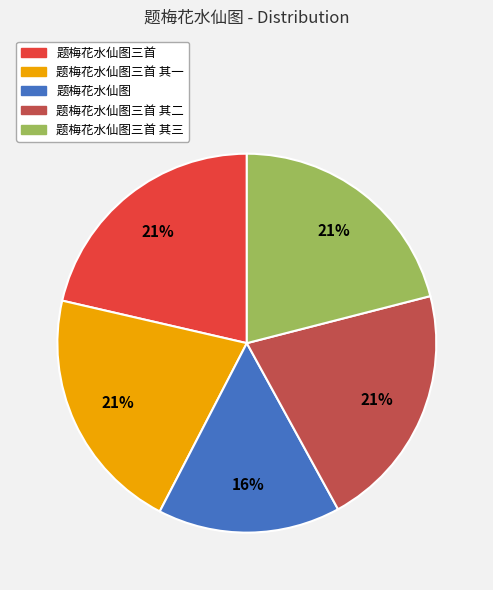

To the nearest percent, what is the average slice percentage?

20%